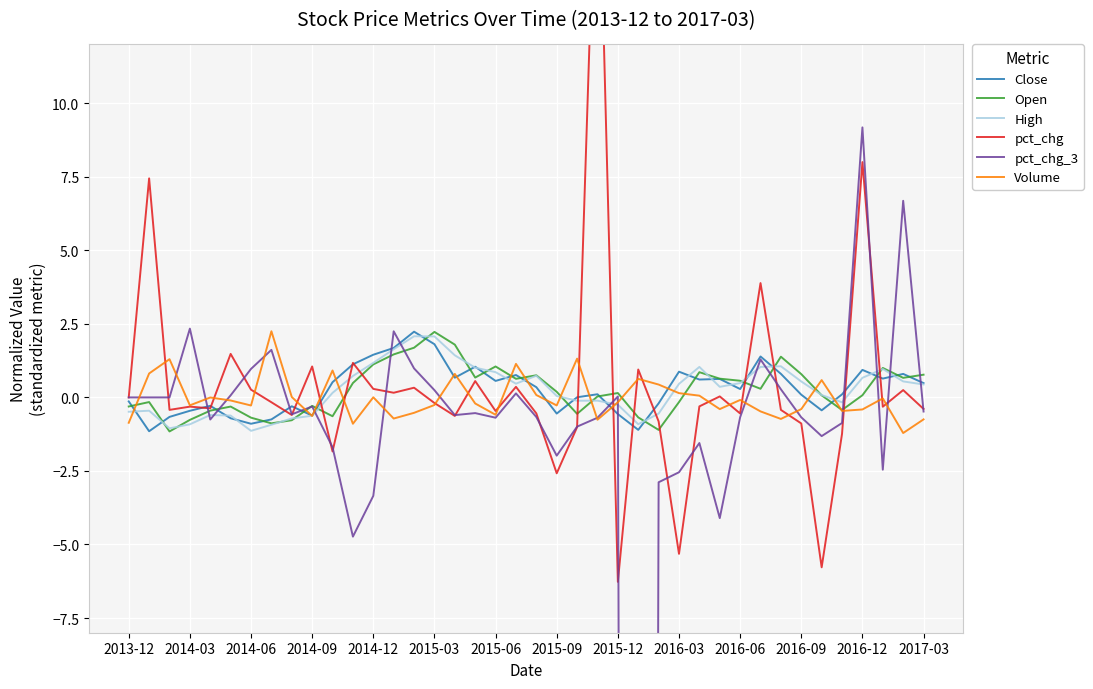

How many times do Volume and Close cross each other?

14